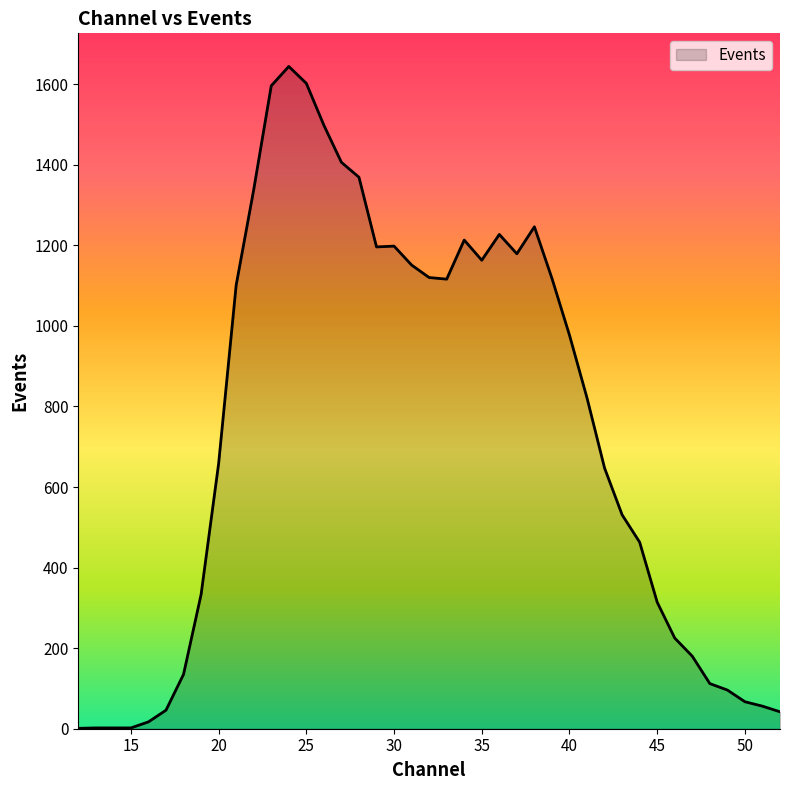

What is the difference between the maximum and minimum values?

1643